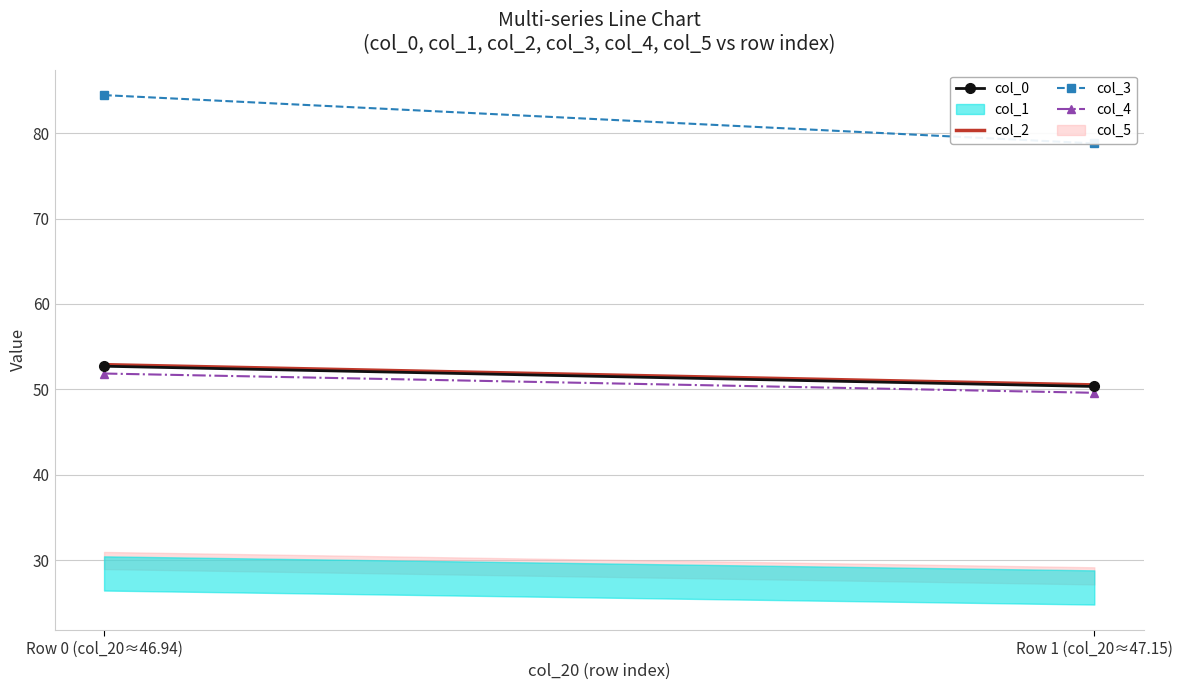

What is the label of the 2nd point from the left?

Row 1 (col_20≈47.15)